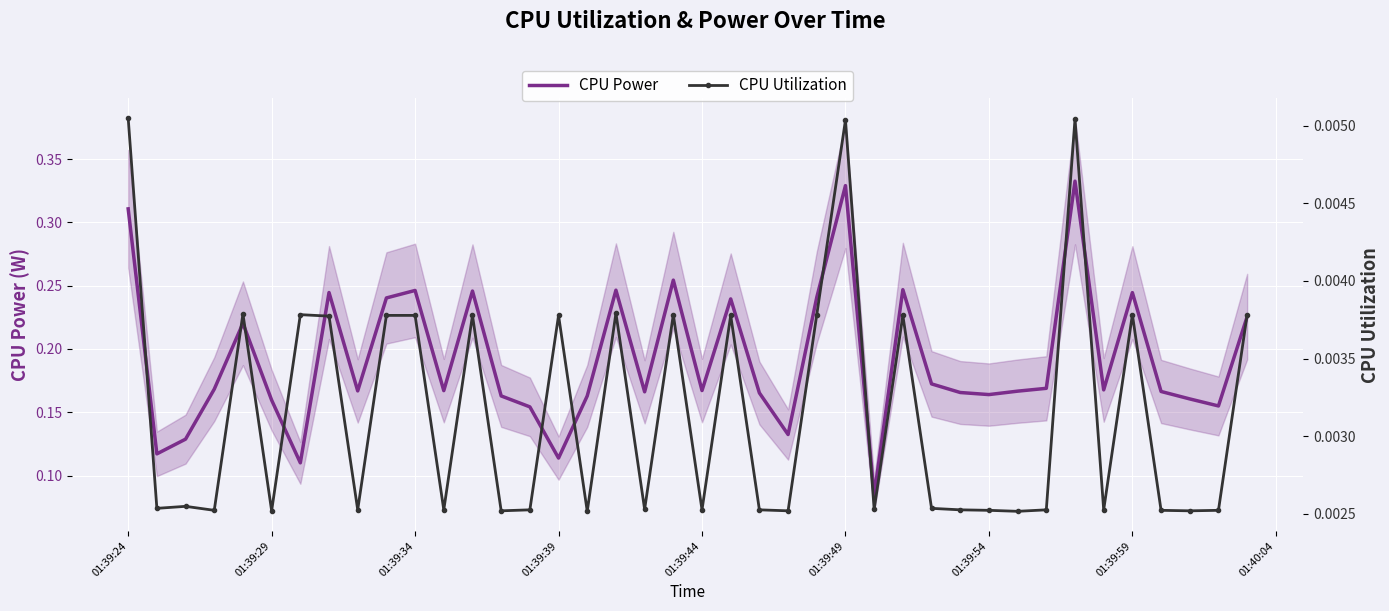

Is it true that CPU Power equals 0.0 at 26?

False